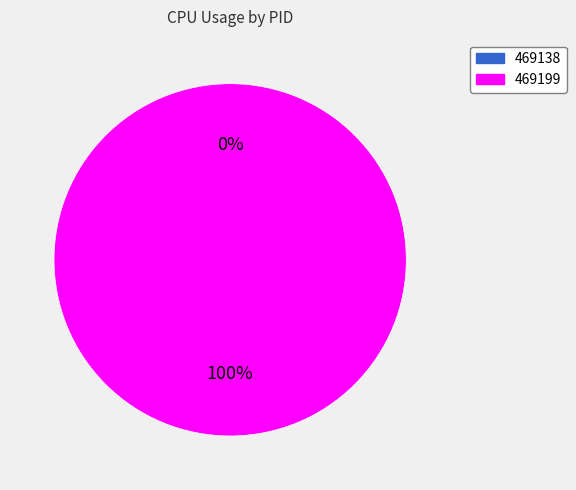

True or false: 469199 accounts for 100% of the total.

True